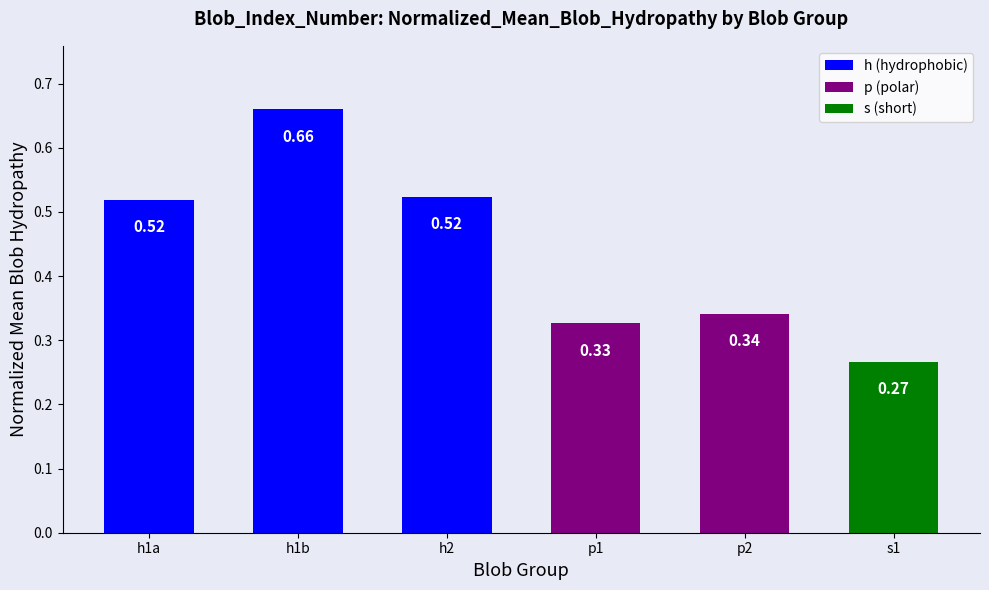

Between h1b and p2, which is larger?

h1b